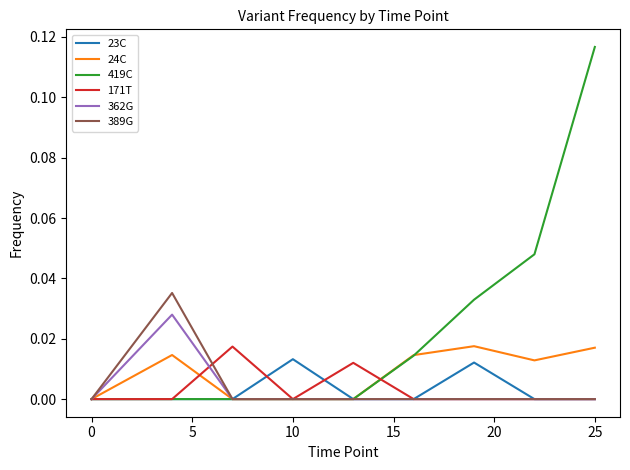

Which series has the largest total across all categories?

419C